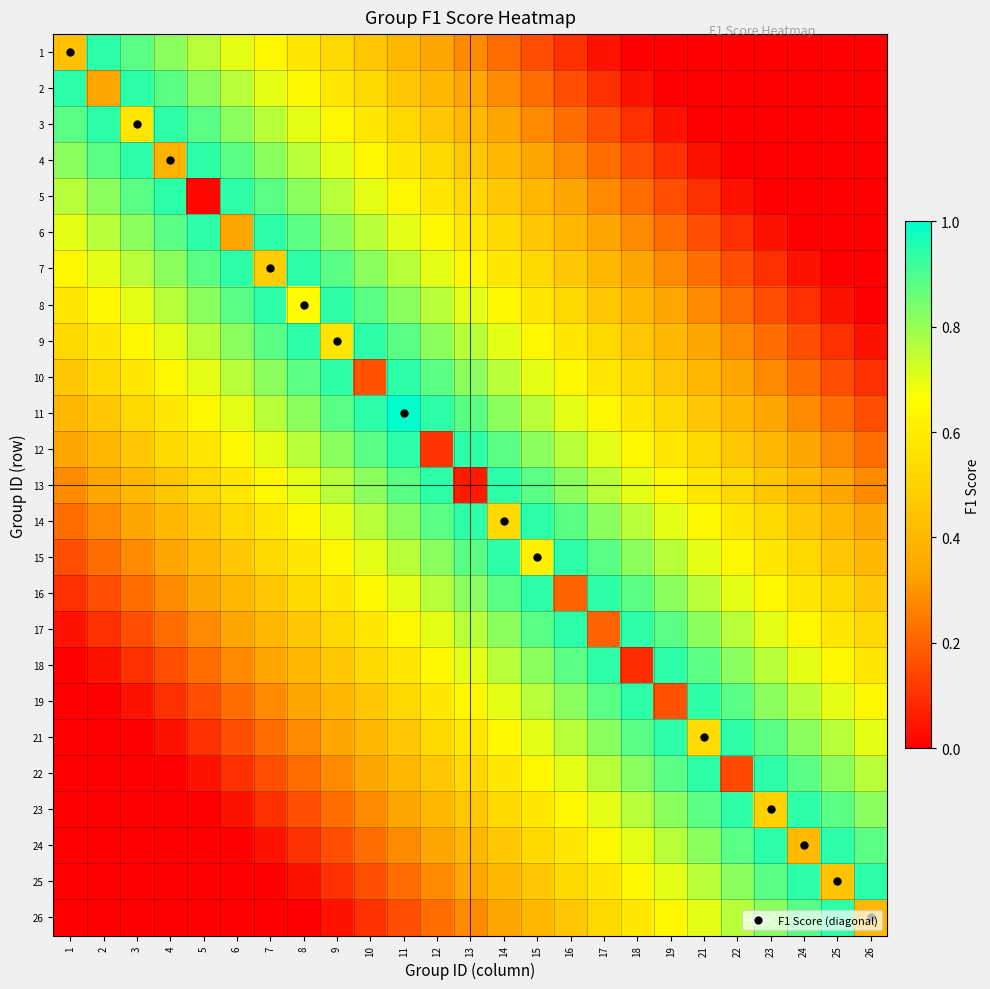

Count the number of categories in the chart.

25